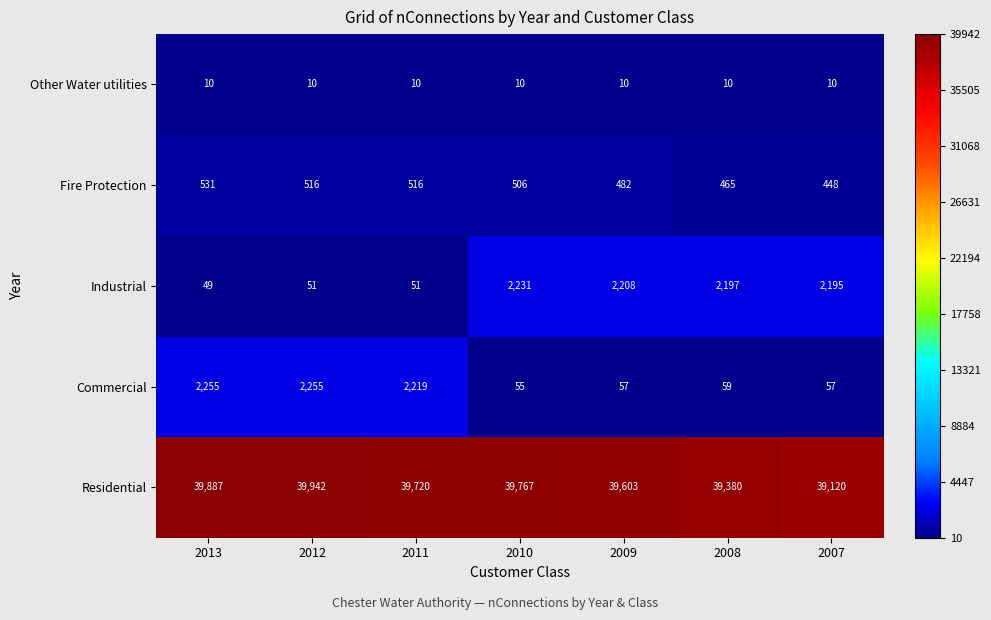

The Fire Protection series shows 506 at 2010. True or false?

True